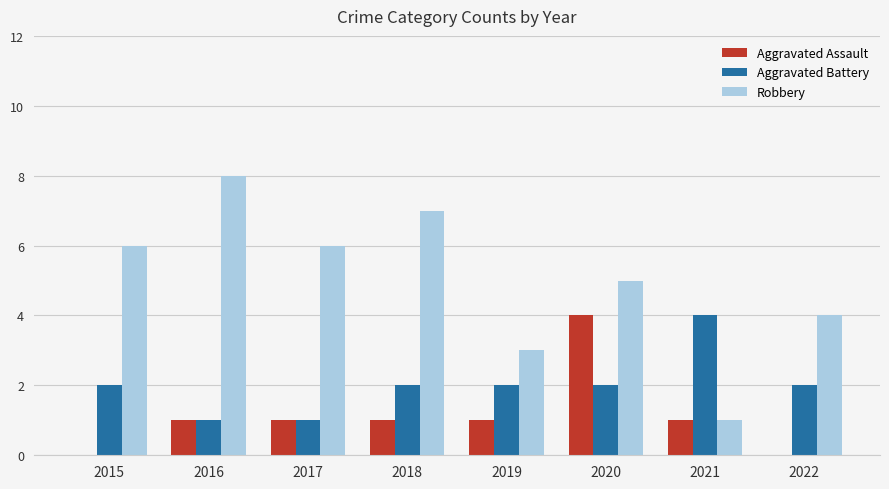

Does the chart contain stacked bars?

No